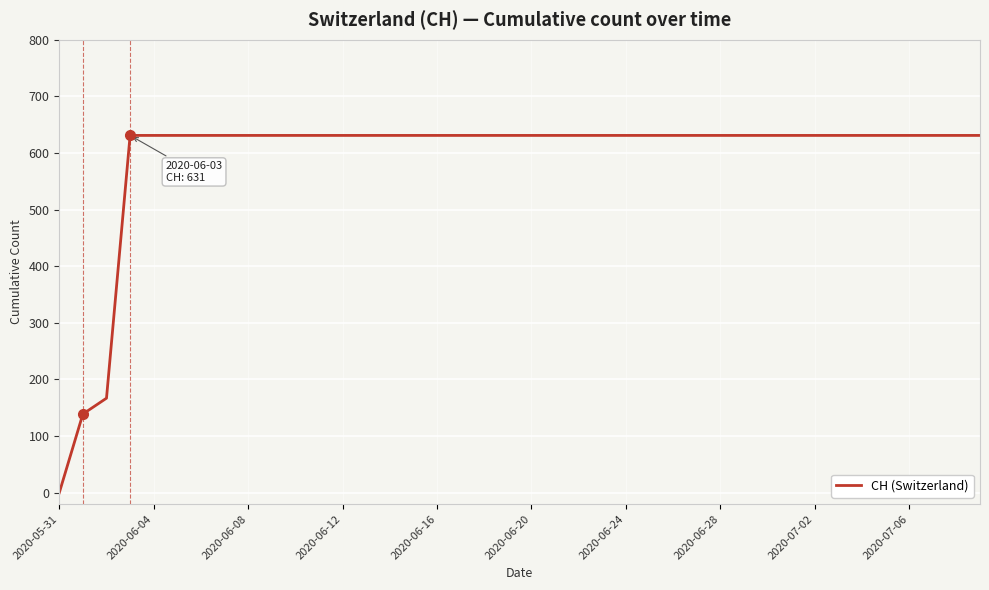

What is the difference between the maximum and minimum values?

631